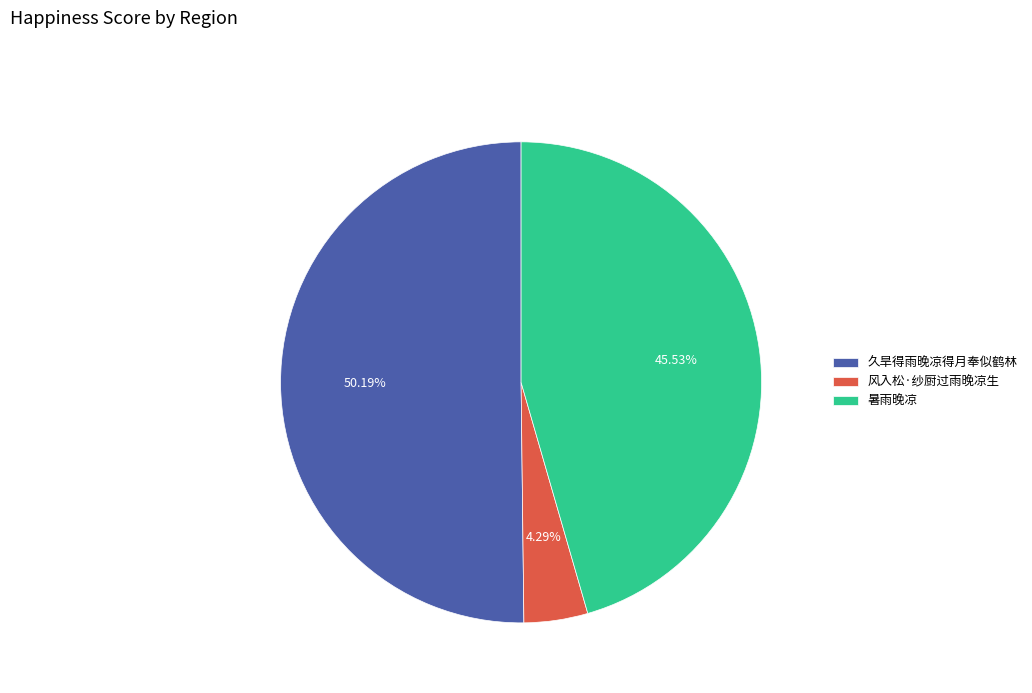

How many slices are in this pie chart?

3